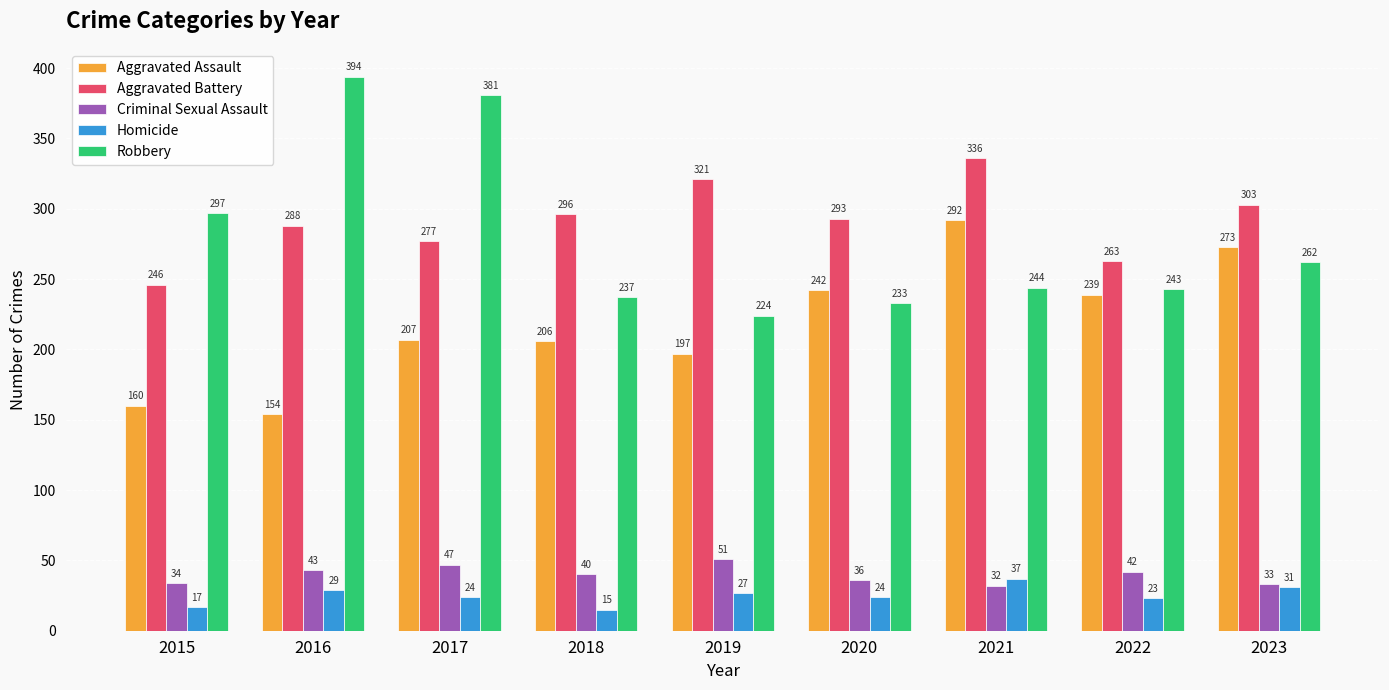

At which label does Criminal Sexual Assault reach its peak?

2019